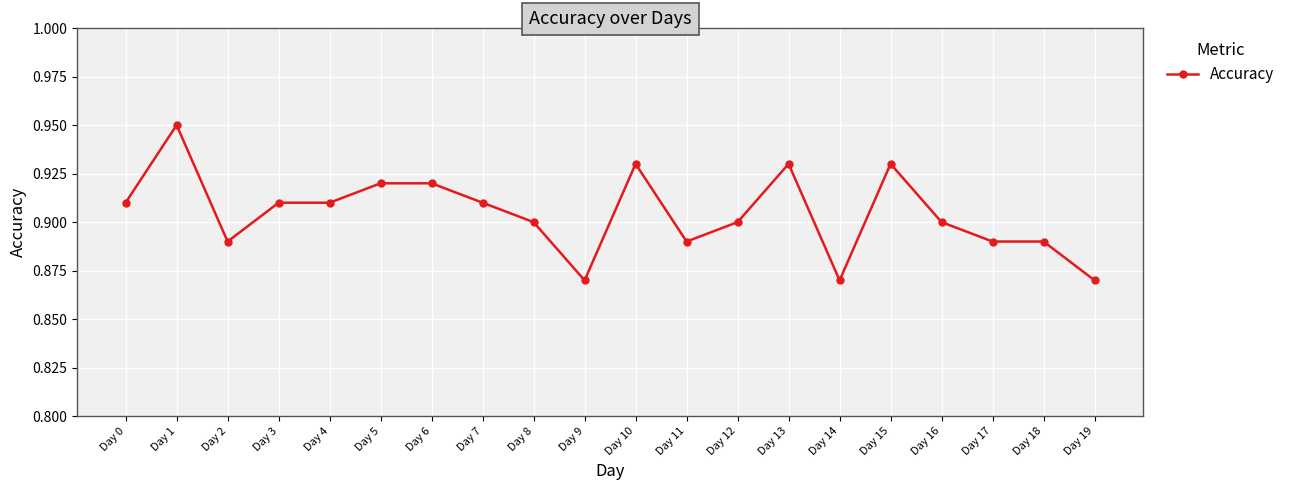

True or false: the data has more than 1 interior local peaks.

True